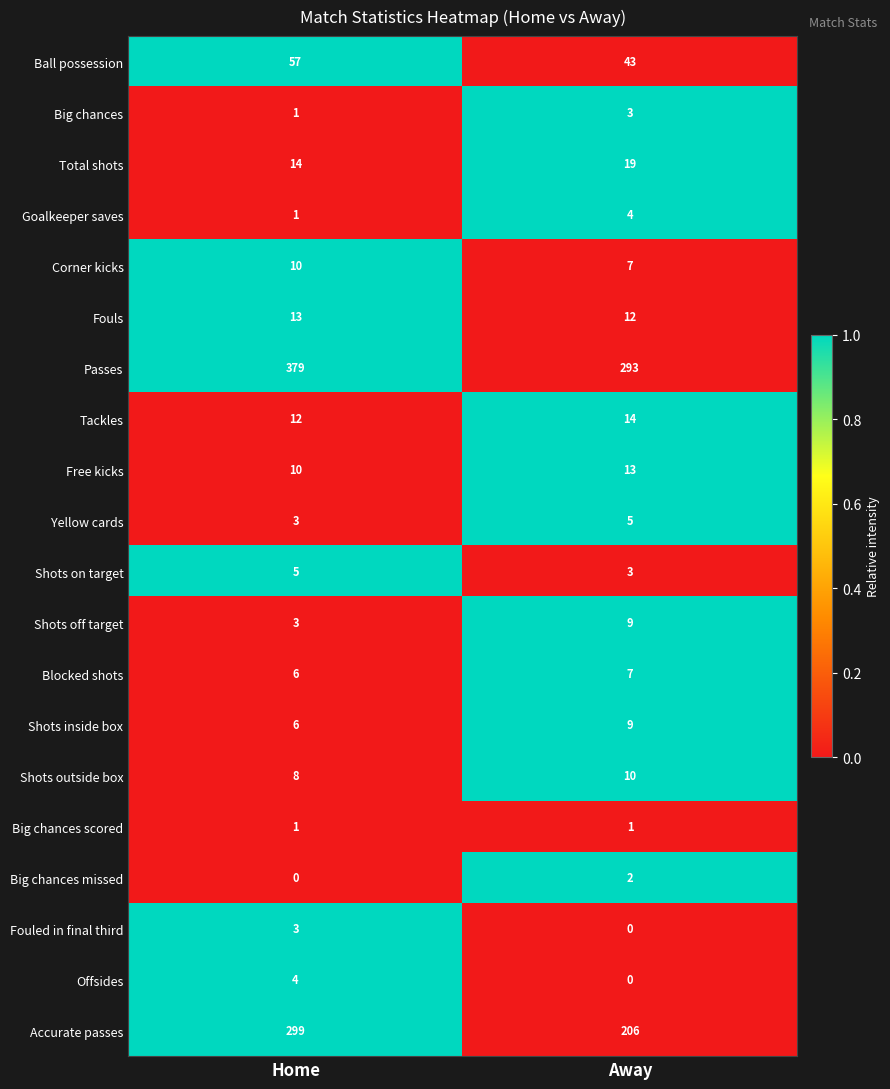

Which series changed the most between Home and Away?

Accurate passes